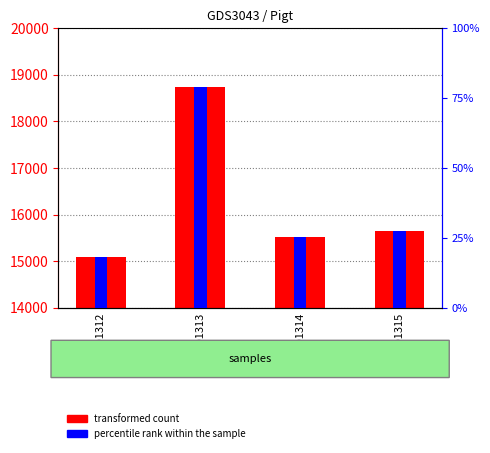

Which series has the widest spread of values?

Pigt